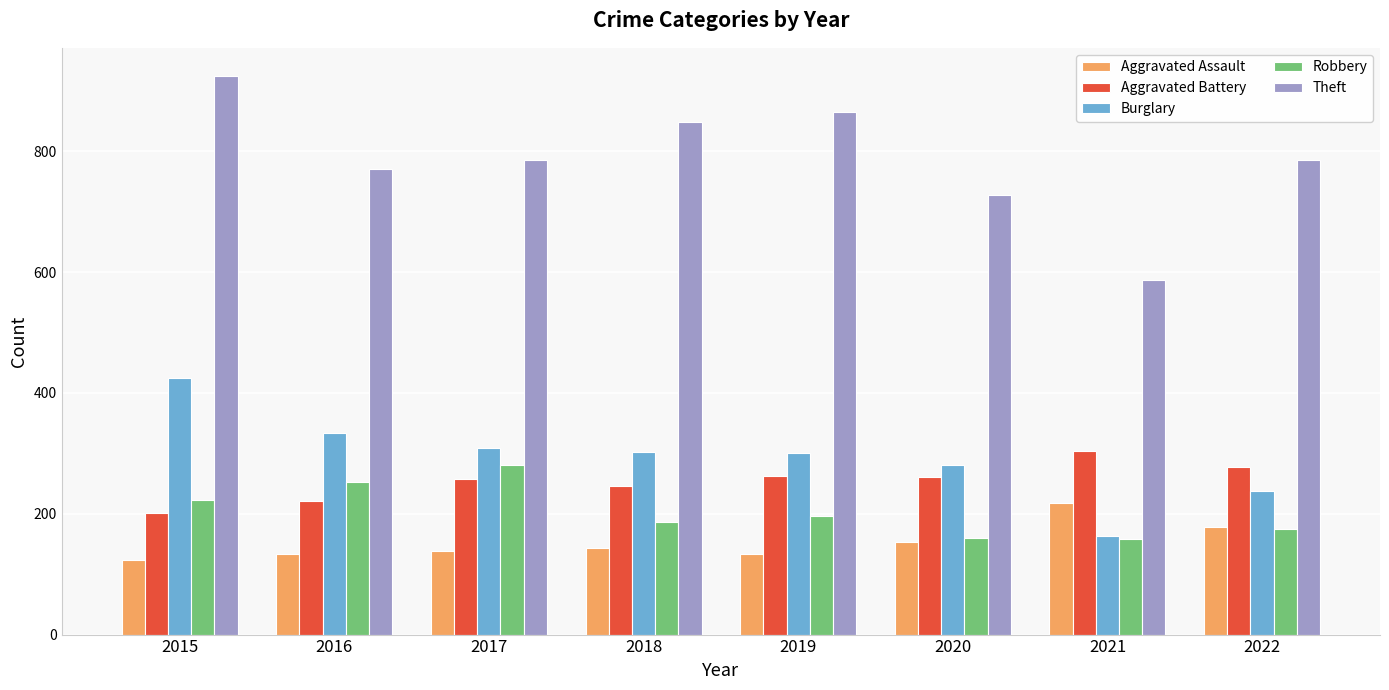

The value of Aggravated Assault at 2020 is 43. True or false?

False